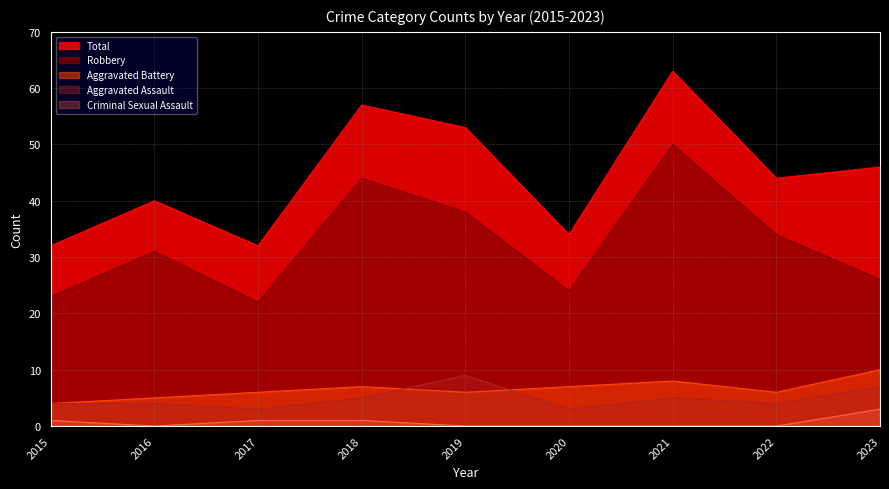

How many lines are shown in the chart?

5